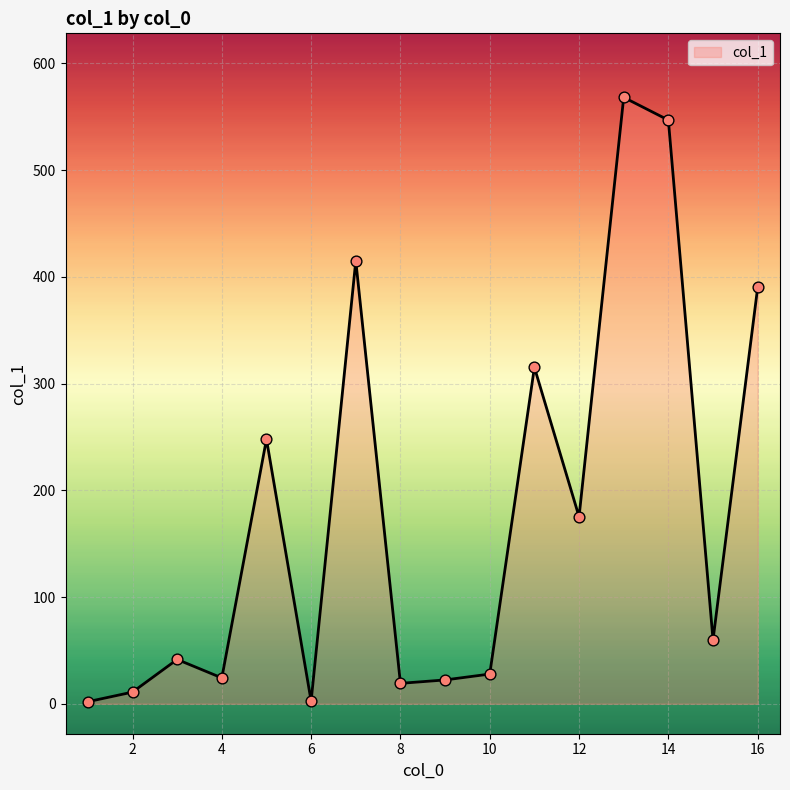

What is the difference between the maximum and minimum values?

566.3